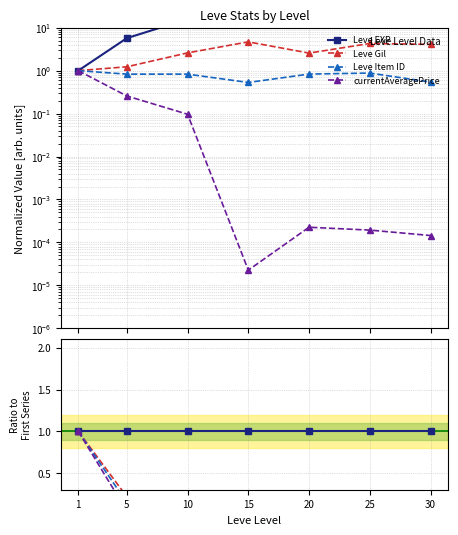

How many lines are shown in the chart?

4